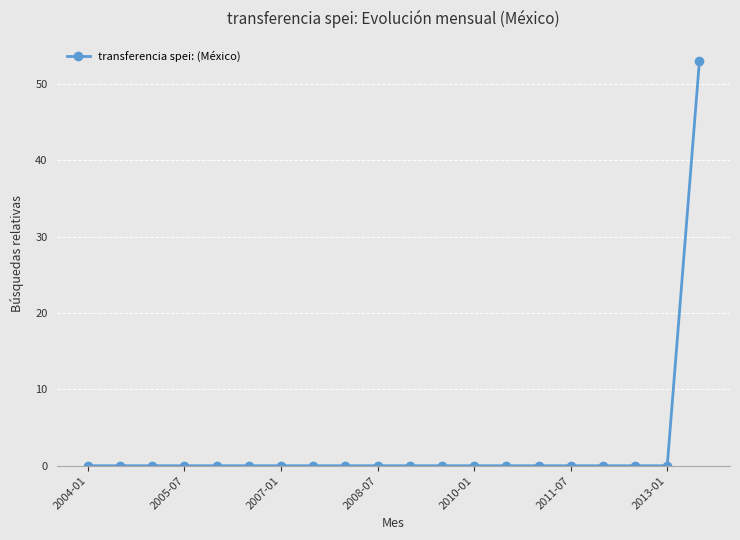

How many lines are shown in the chart?

1